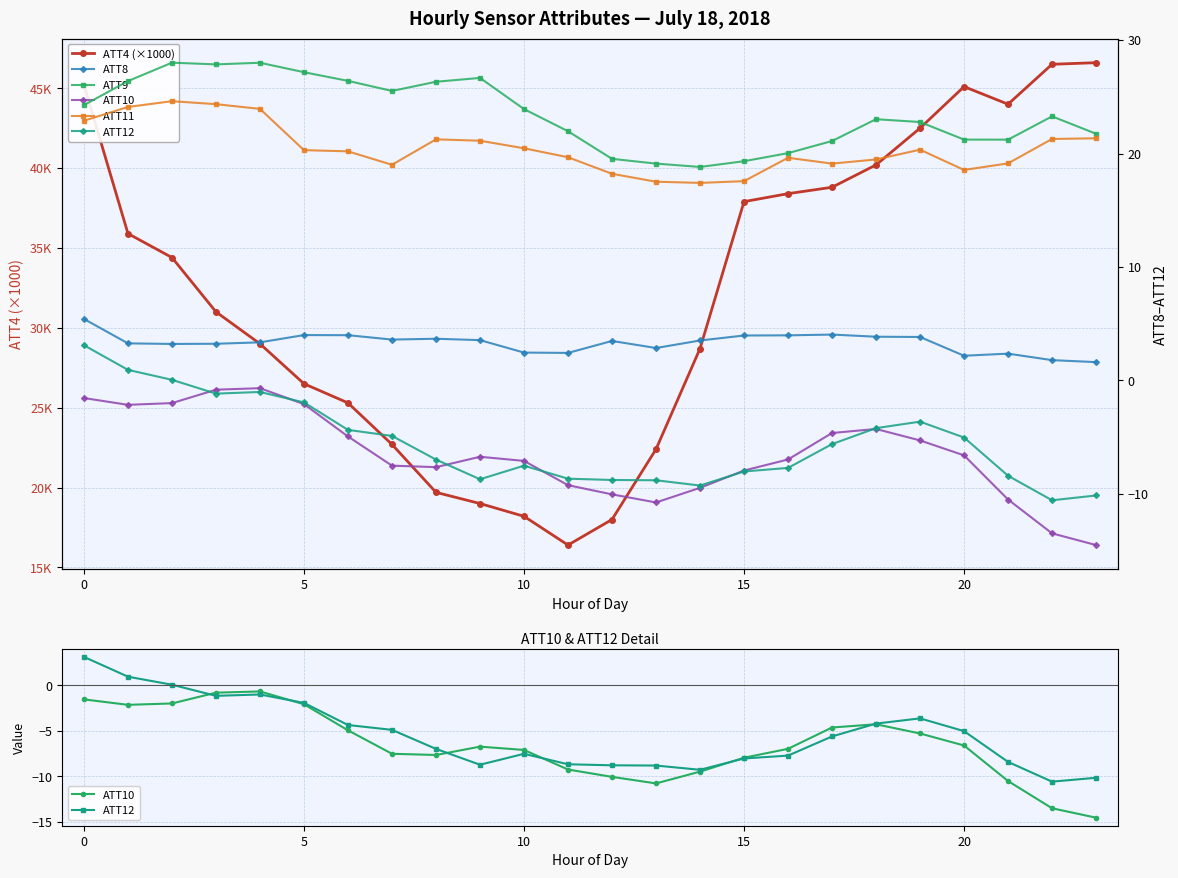

What is the sum of the ATT10 values at 14 and 15?

-17.4